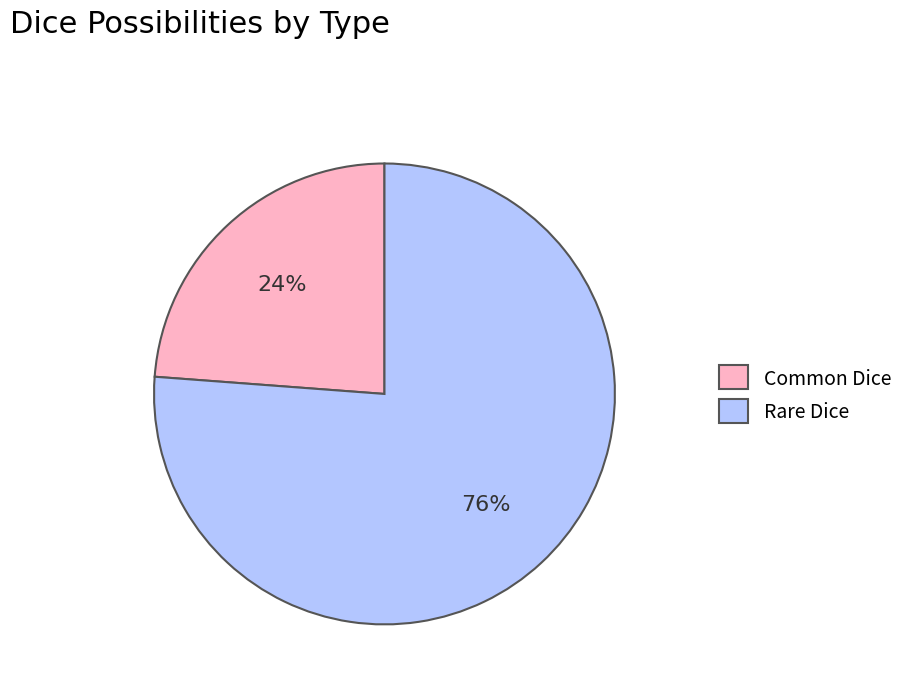

To the nearest percent, what percentage of the pie is Common Dice?

24%